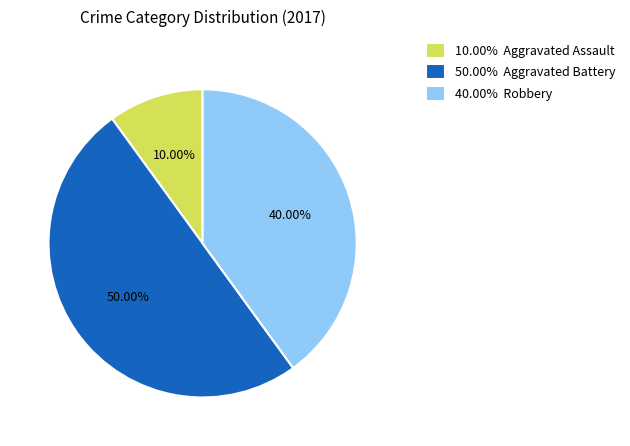

Between 10.00% Aggravated Assault and 40.00% Robbery, which is larger?

40.00% Robbery